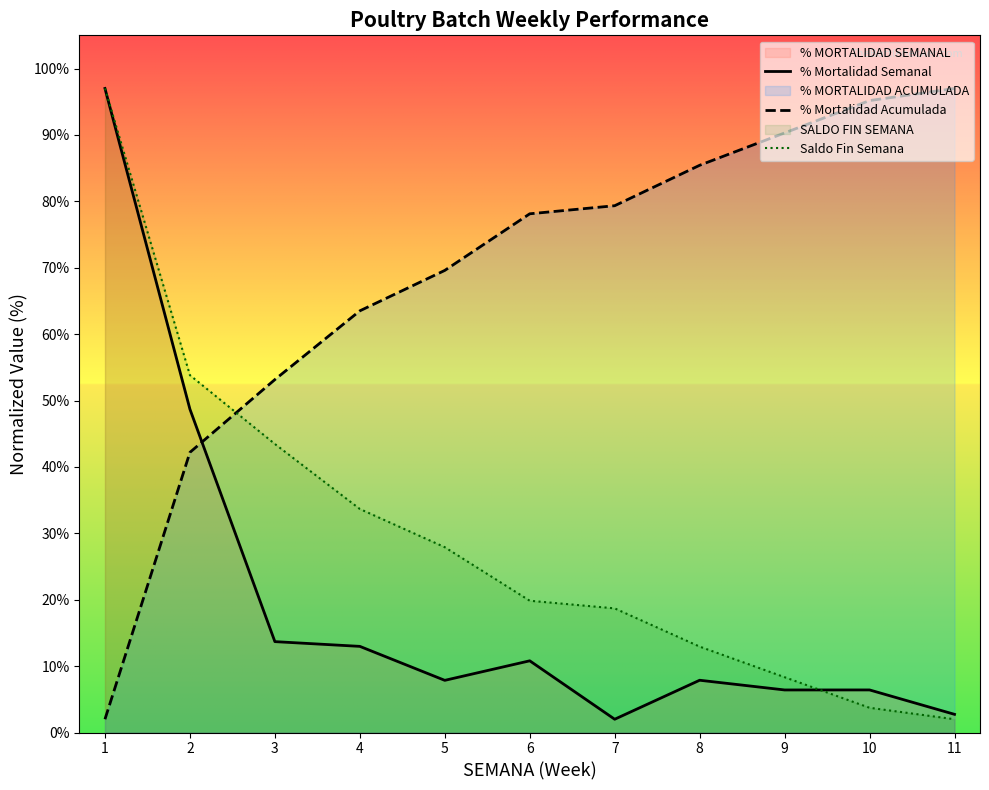

What is the sum of the % Mortalidad Acumulada values at 2 and 5?

111.8